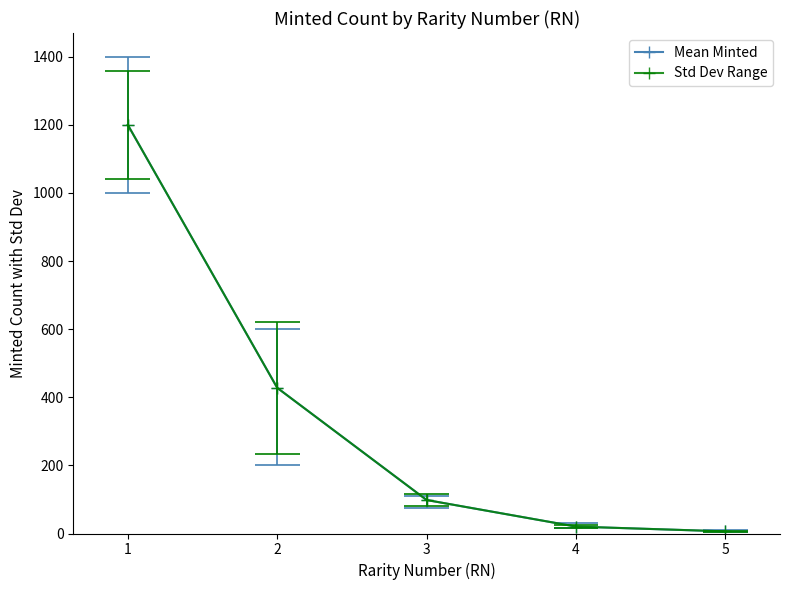

Between 1 and 5, which is larger?

1